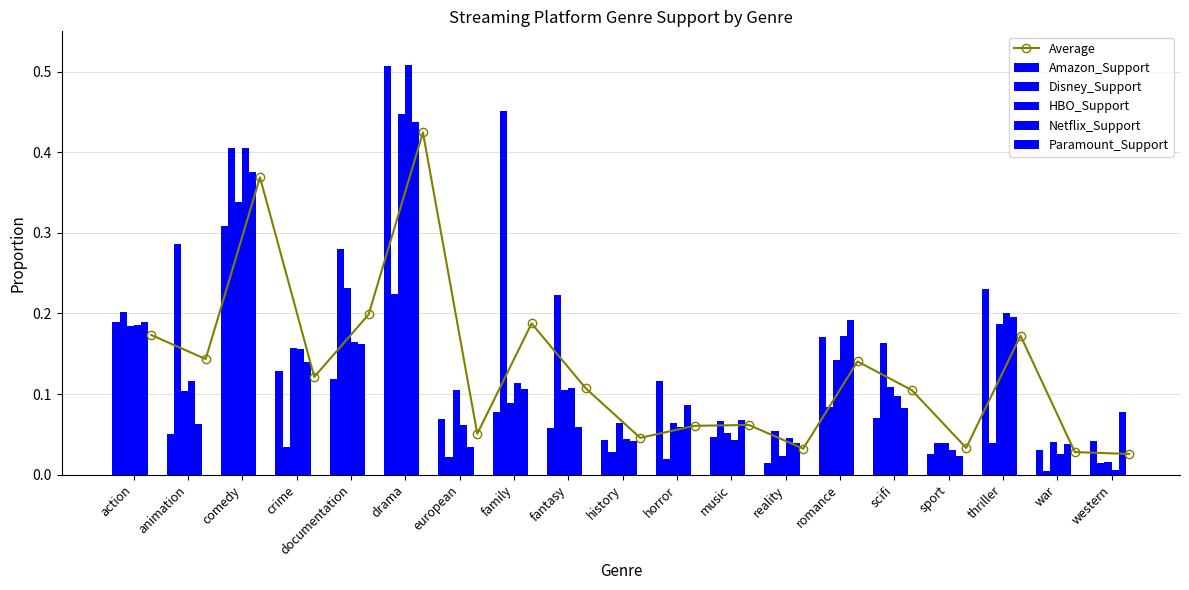

Reading right to left, extract all data points from this chart.

Average: 0.0	0.0	0.2	0.0	0.1	0.1	0.0	0.1	0.1	0.0	0.1	0.2	0.1	0.4	0.2	0.1	0.4	0.1	0.2
Amazon_Support: 0.0	0.0	0.2	0.0	0.1	0.2	0.0	0.0	0.1	0.0	0.1	0.1	0.1	0.5	0.1	0.1	0.3	0.1	0.2
Disney_Support: 0.0	0.0	0.0	0.0	0.2	0.1	0.1	0.1	0.0	0.0	0.2	0.5	0.0	0.2	0.3	0.0	0.4	0.3	0.2
HBO_Support: 0.0	0.0	0.2	0.0	0.1	0.1	0.0	0.1	0.1	0.1	0.1	0.1	0.1	0.4	0.2	0.2	0.3	0.1	0.2
Netflix_Support: 0.0	0.0	0.2	0.0	0.1	0.2	0.0	0.0	0.1	0.0	0.1	0.1	0.1	0.5	0.2	0.2	0.4	0.1	0.2
Paramount_Support: 0.1	0.0	0.2	0.0	0.1	0.2	0.0	0.1	0.1	0.0	0.1	0.1	0.0	0.4	0.2	0.1	0.4	0.1	0.2